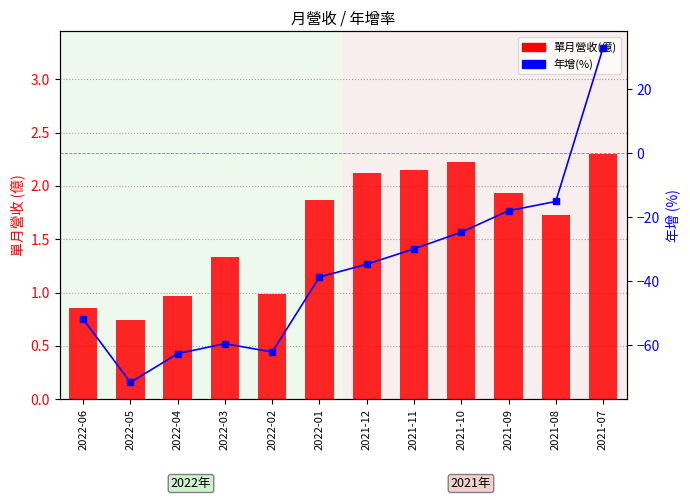

List the labels in order of 單月營收(億) value, smallest first.

2022-05, 2022-06, 2022-04, 2022-02, 2022-03, 2021-08, 2022-01, 2021-09, 2021-12, 2021-11, 2021-10, 2021-07